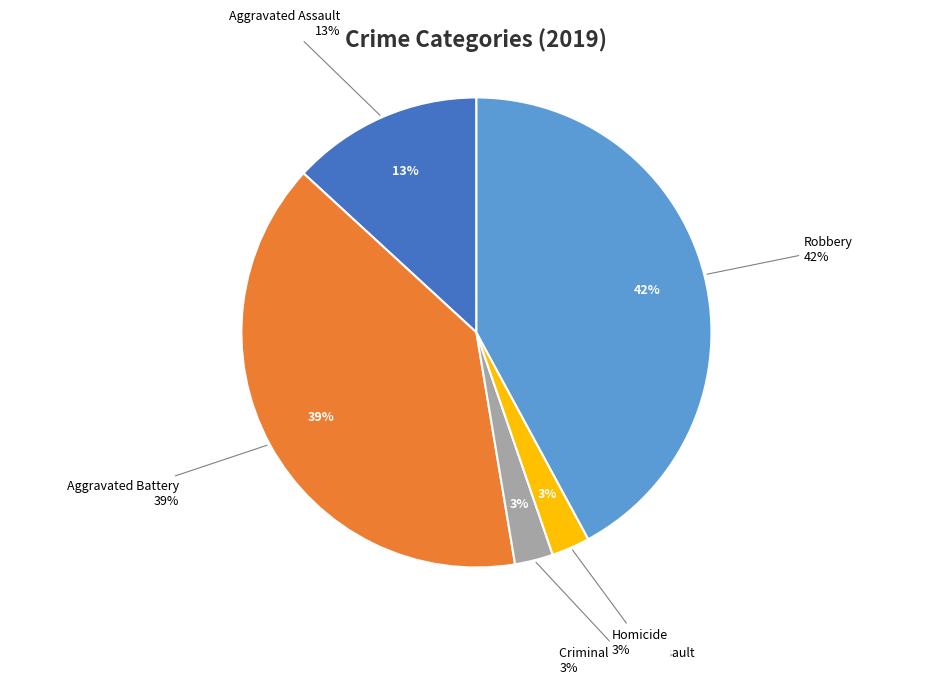

To the nearest percent, what is the combined percentage of Aggravated Battery and Criminal Sexual Assault?

42%